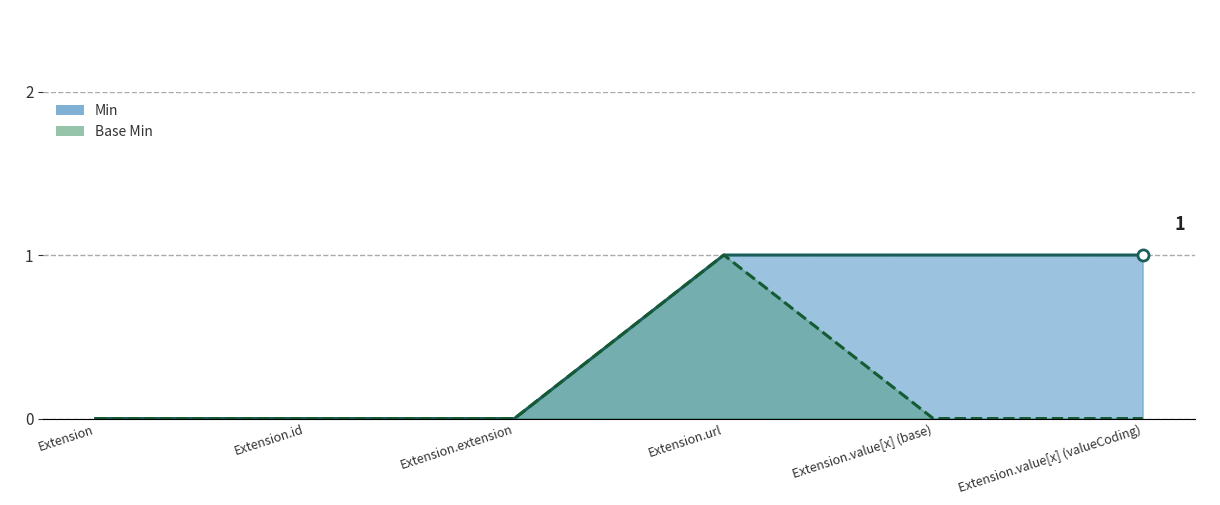

What is the value of the Min point at the 4th from the left?

1